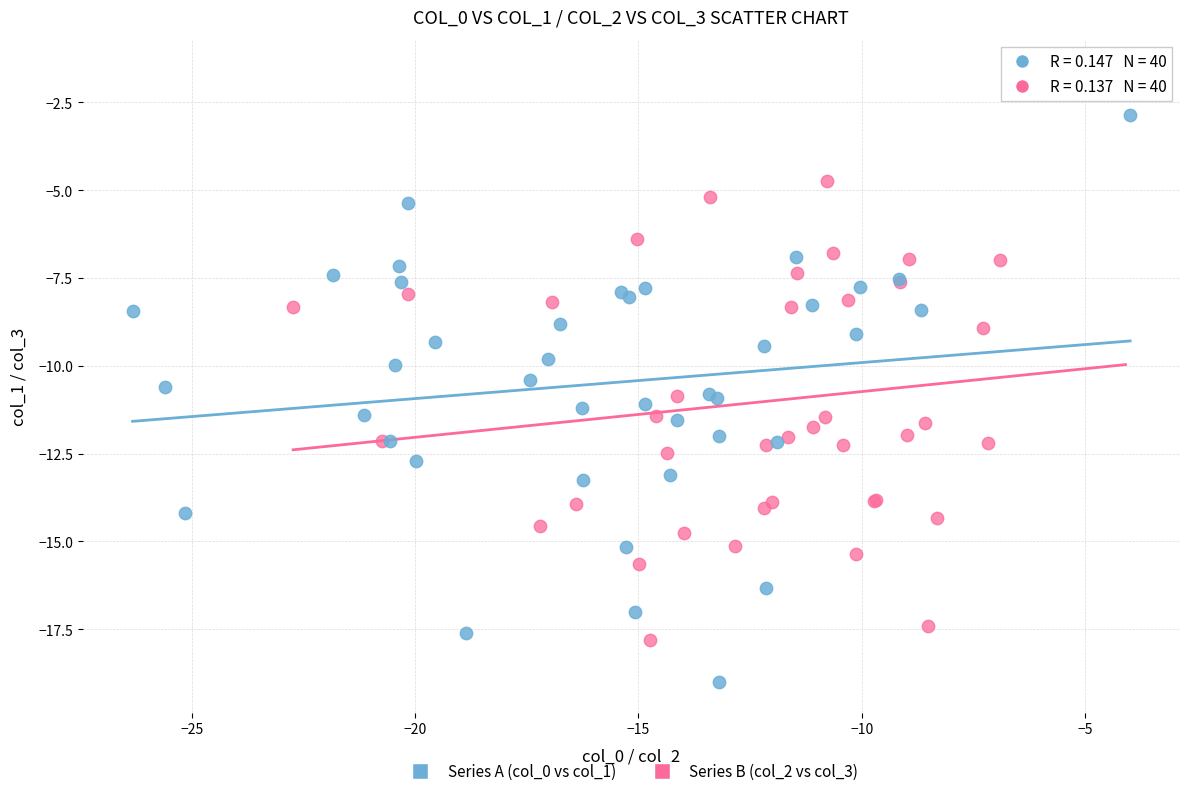

Which series reaches the minimum Y coordinate?

Series A (col_0 vs col_1)